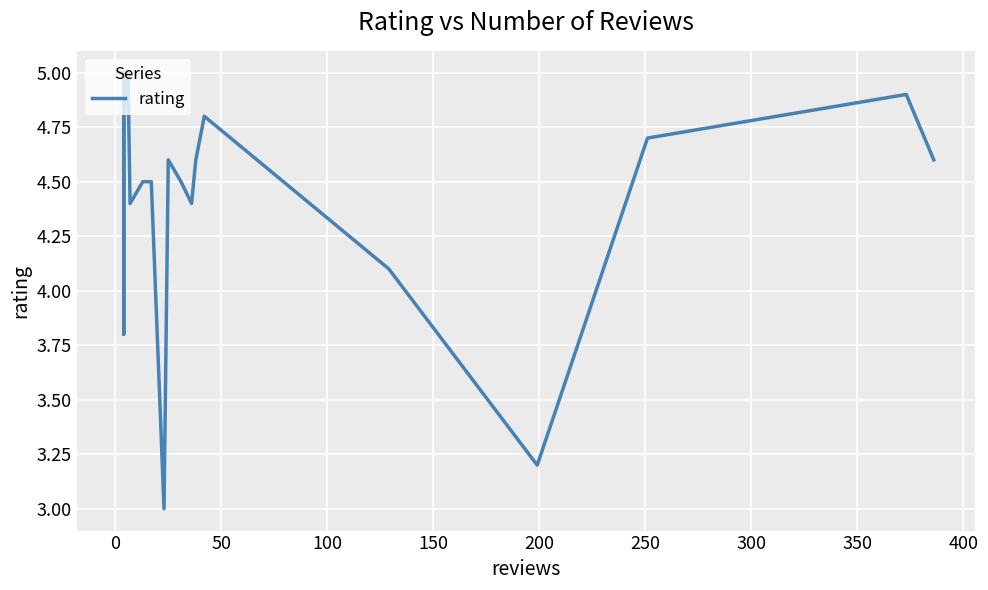

What is the difference between the maximum and second lowest values?

1.8